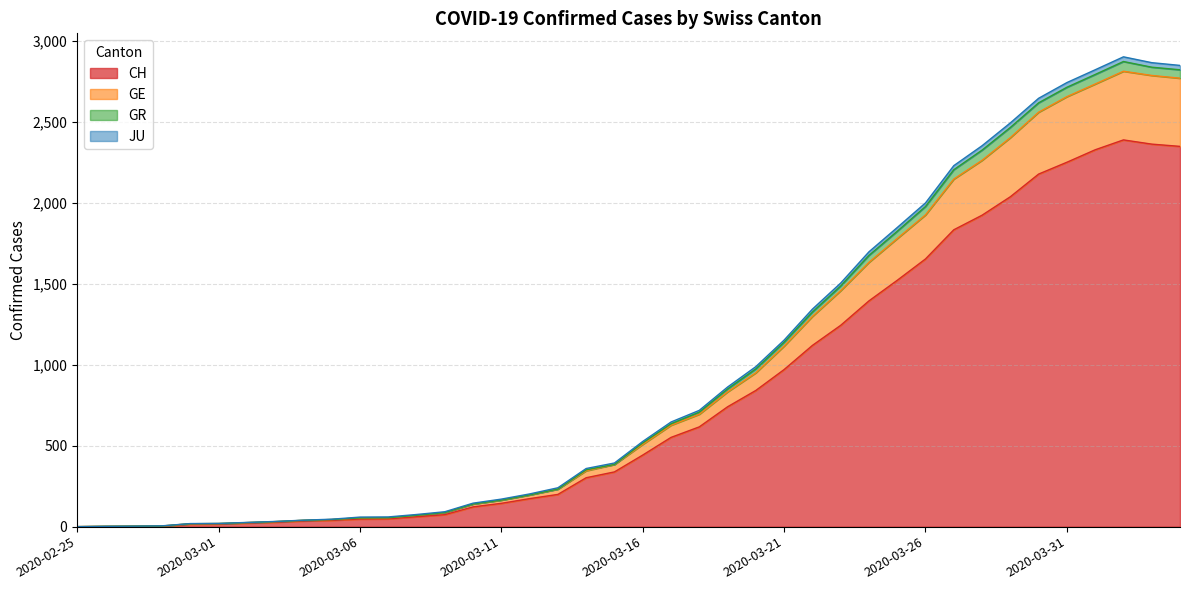

What is the value of the GE point at the 32nd from the left?

2146